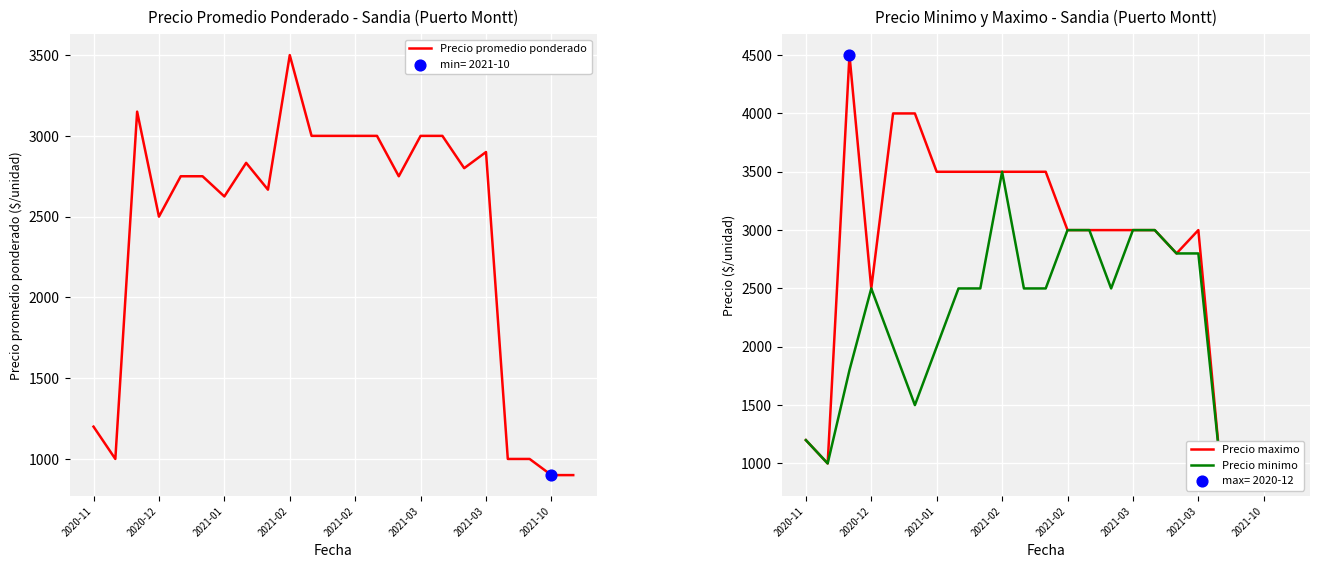

Which series has the largest total across all categories?

Precio maximo